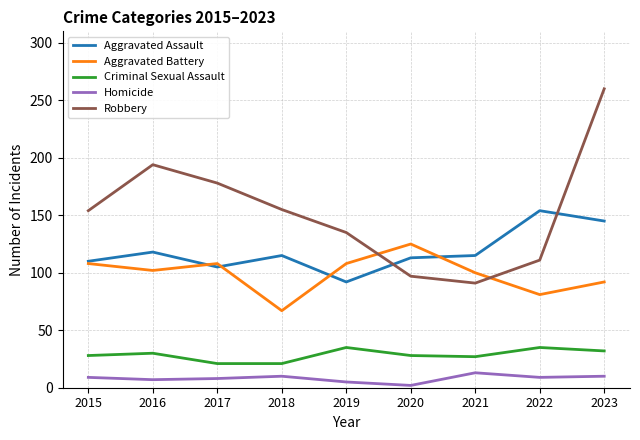

What is the spread (max minus min) of values at 2015?

145